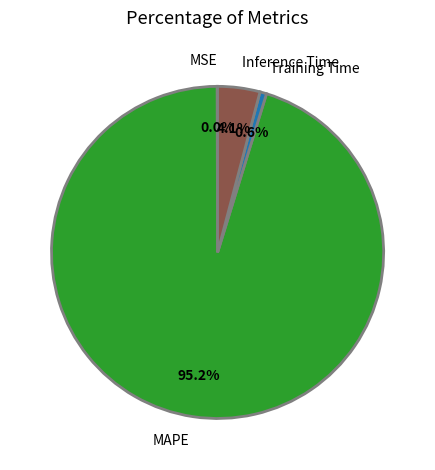

To the nearest percent, what percentage of the pie is MAPE?

95%